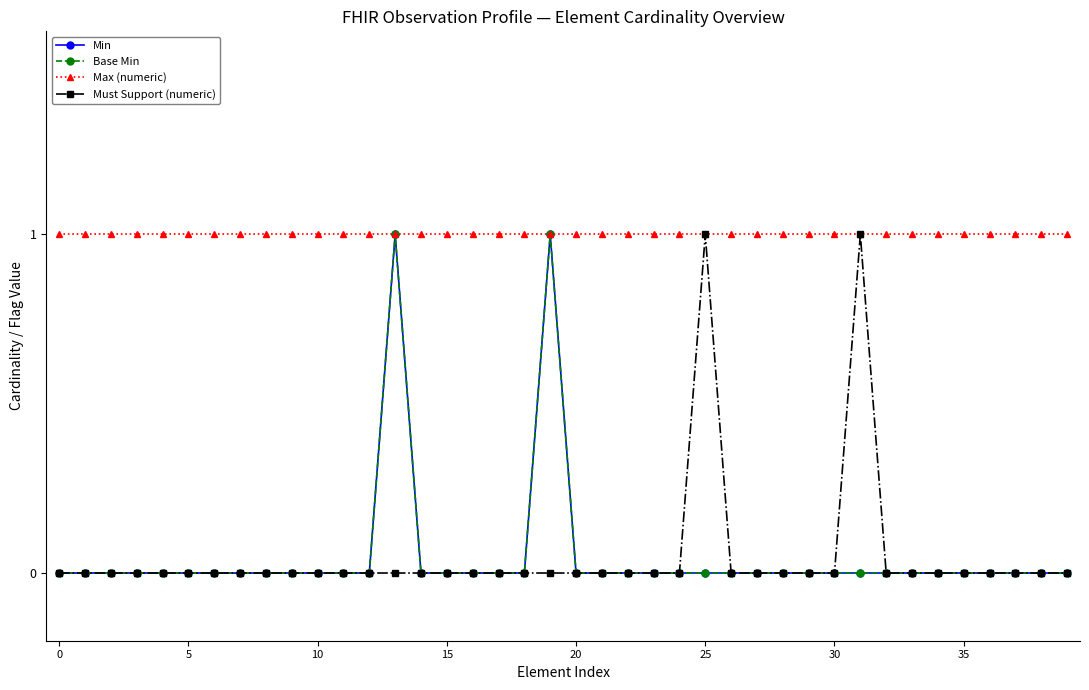

Does the chart have visible grid lines?

No